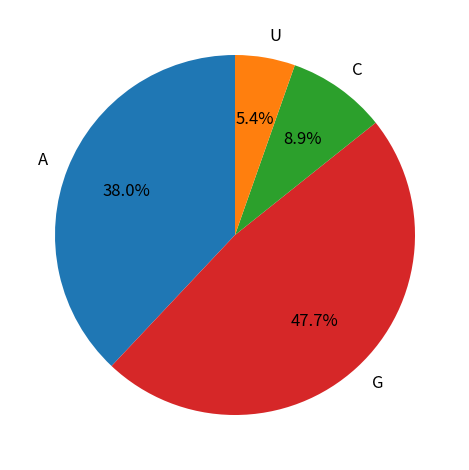

Do G and U together represent more than half of the pie?

Yes